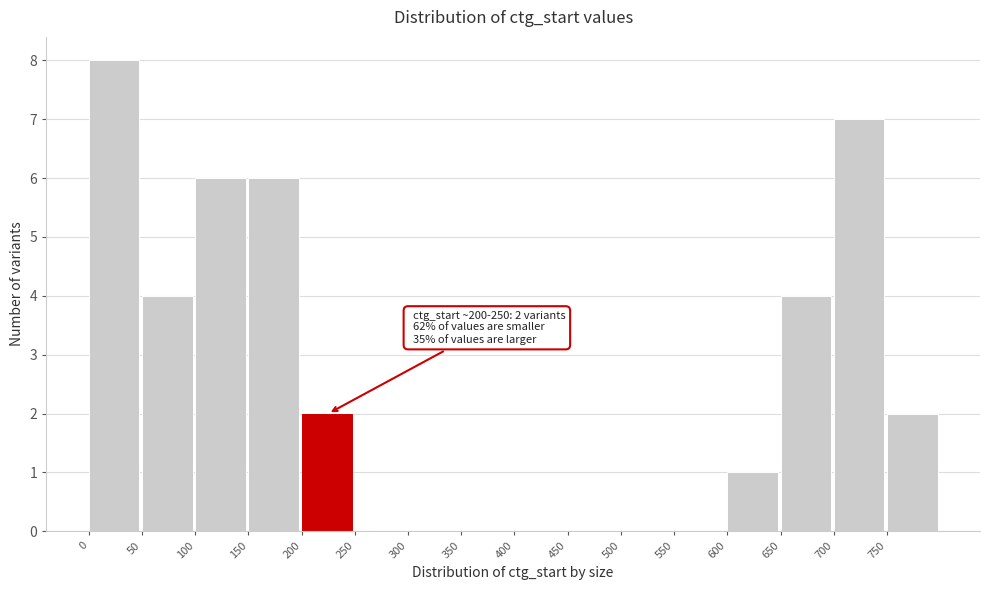

Over which range of the x-axis is the bar tallest?

0 to 50